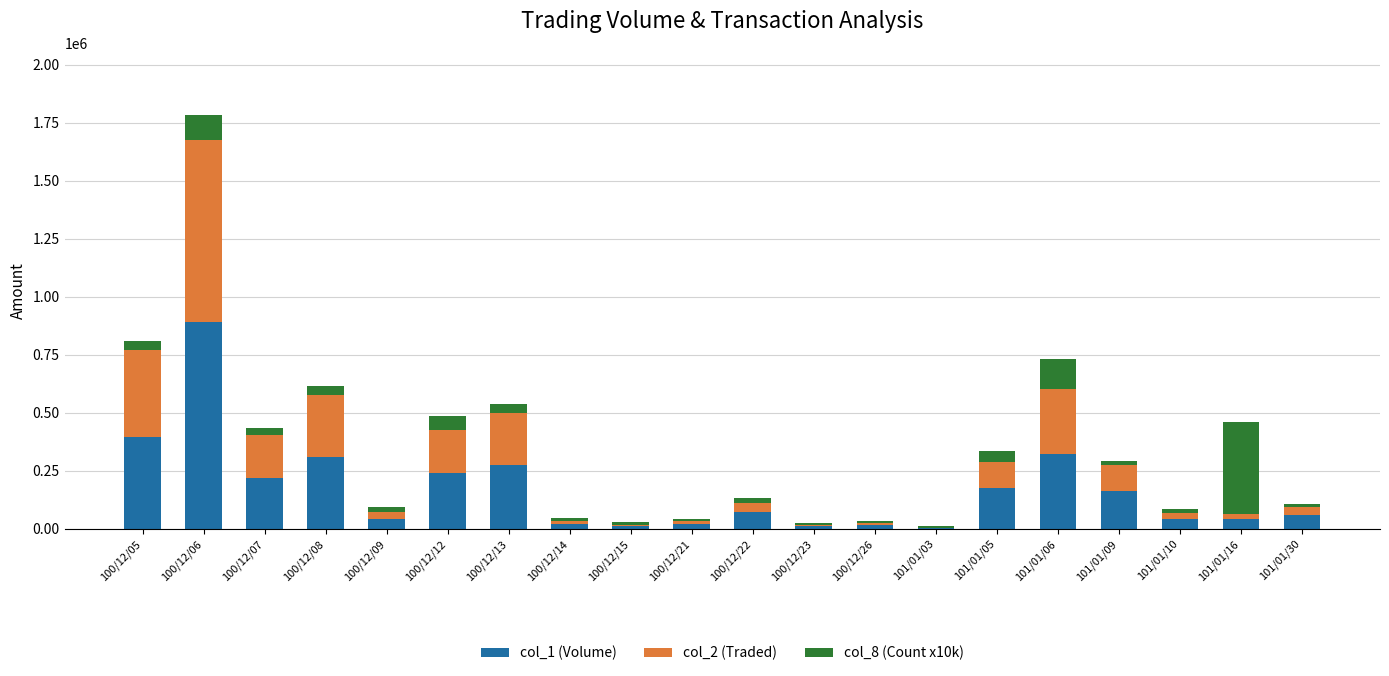

At which label does col_1 (Volume) reach its peak?

100/12/06